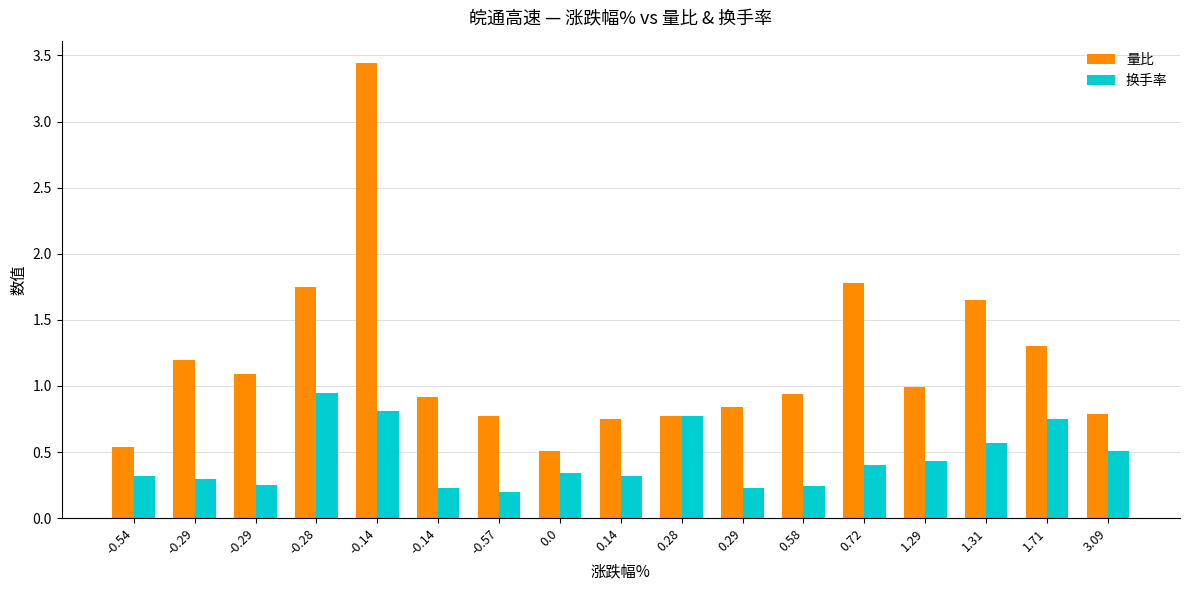

What are all the series names shown in the legend?

量比, 换手率